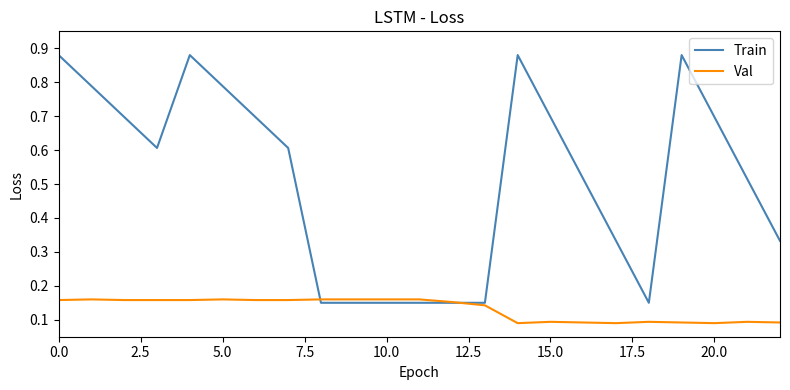

Which series has the largest total across all categories?

Train